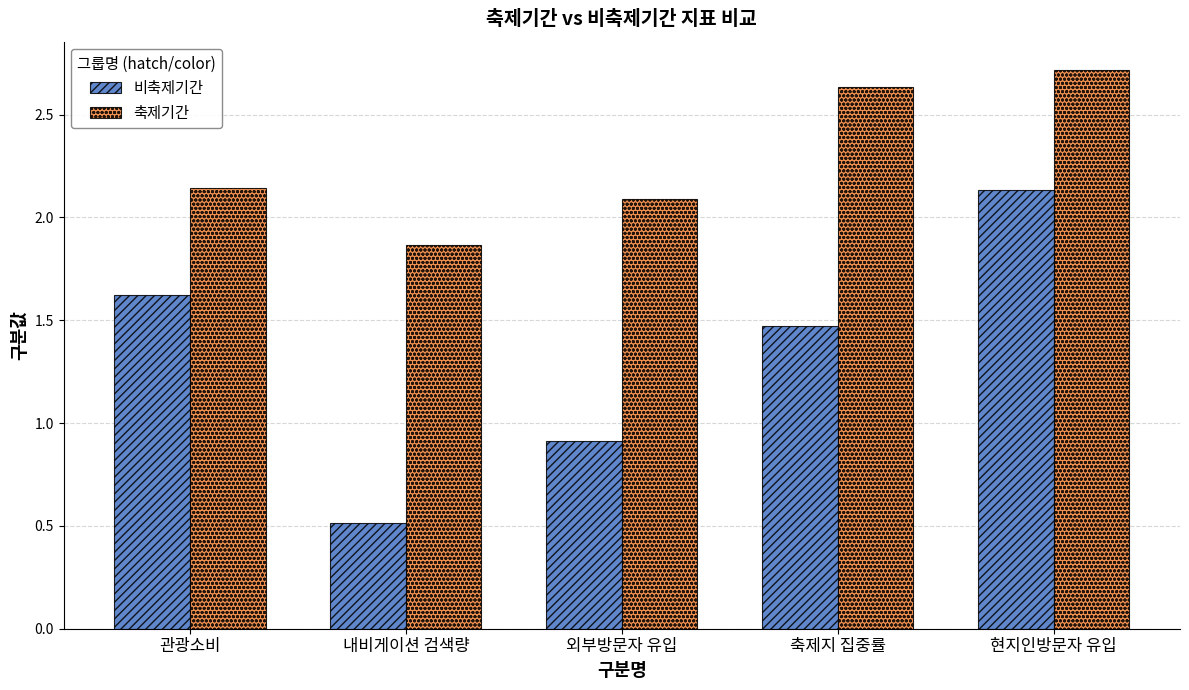

What position from the left is 현지인방문자 유입?

5